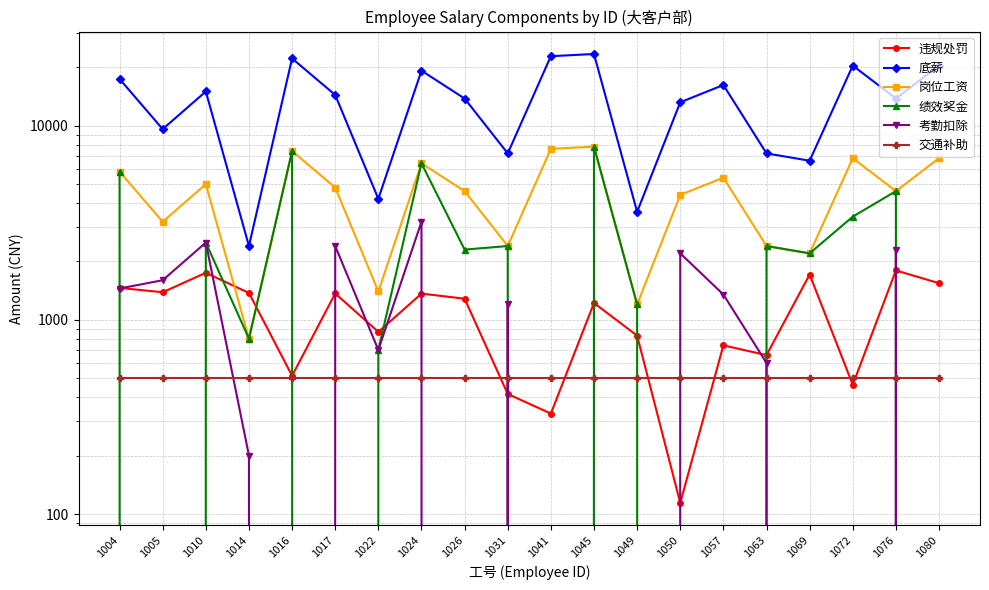

True or false: 考勤扣除 and 岗位工资 intersect in this chart.

False